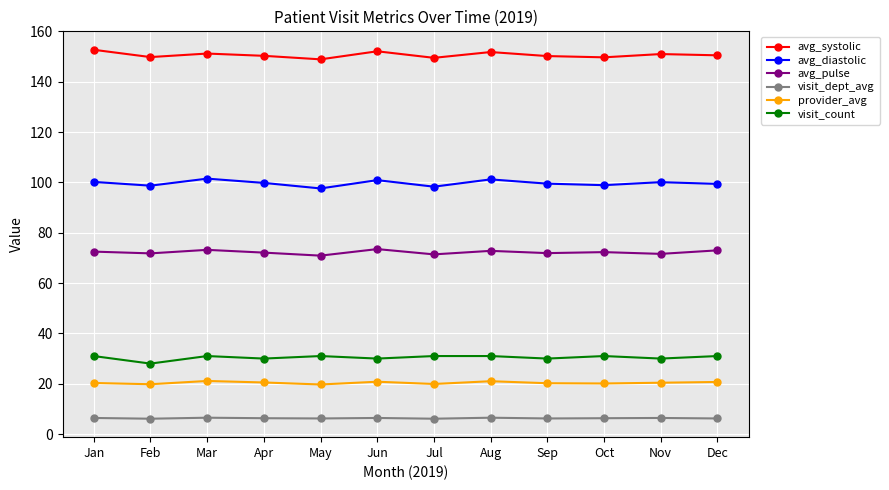

What are all the series names shown in the legend?

avg_systolic, avg_diastolic, avg_pulse, visit_dept_avg, provider_avg, visit_count